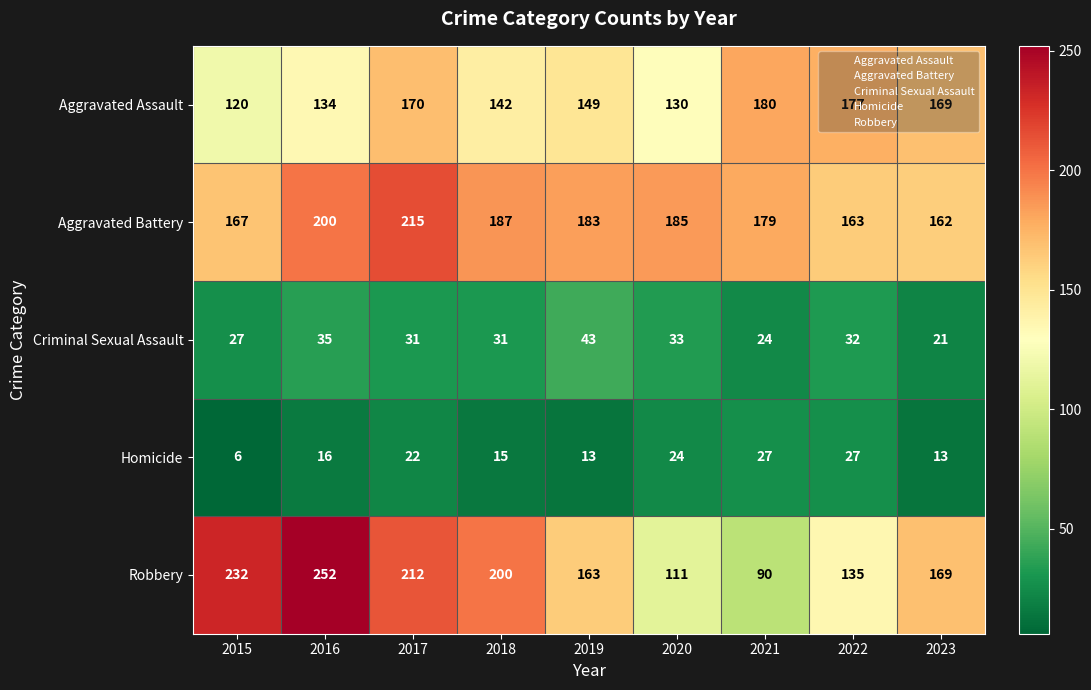

True or false: Criminal Sexual Assault has a value of 21 at 2016.

False